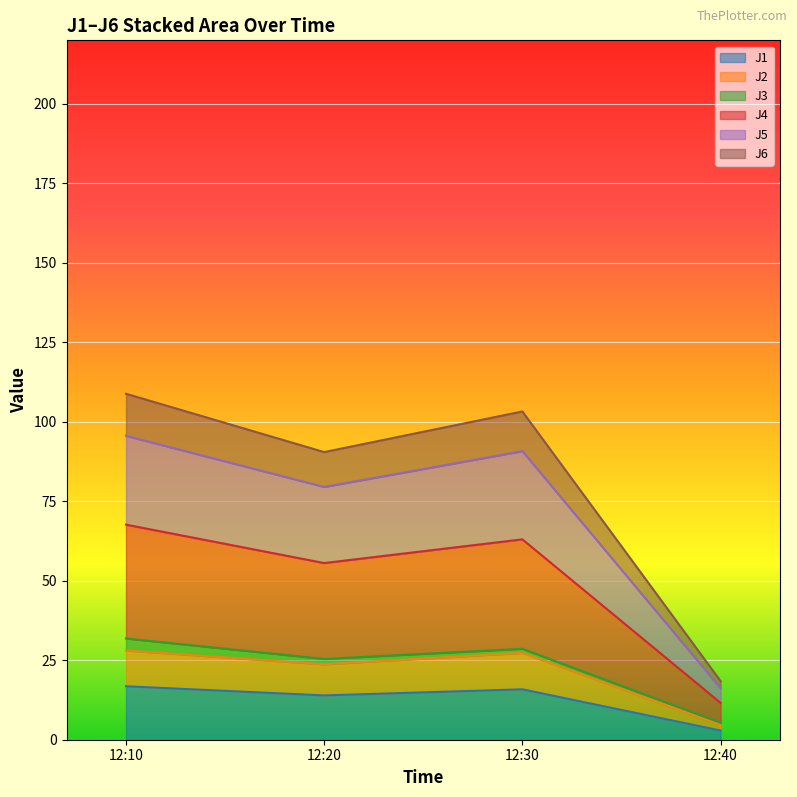

Which category has the lowest value in the J1 series?

12:40